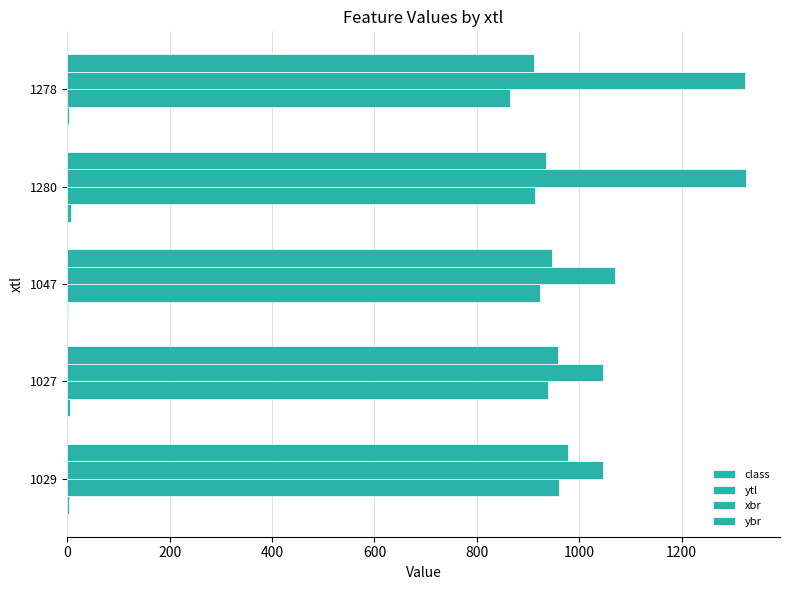

Count the number of categories in the chart.

5